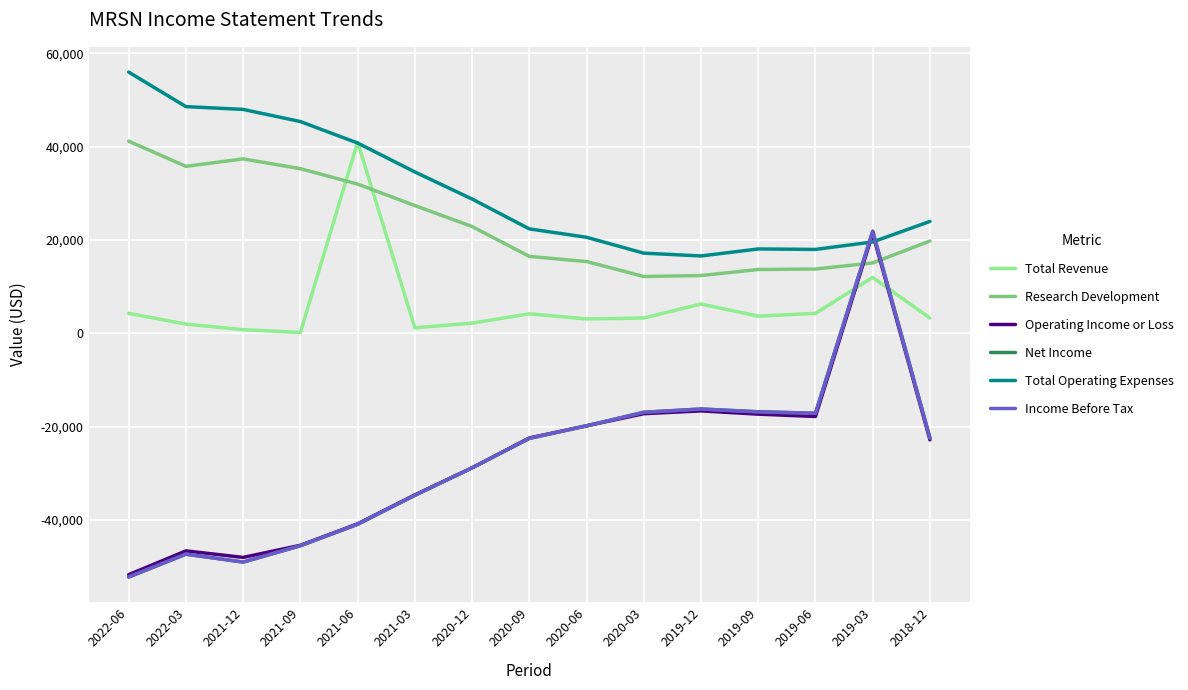

Where do Income Before Tax and Research Development first cross each other?

2019-06 and 2019-03